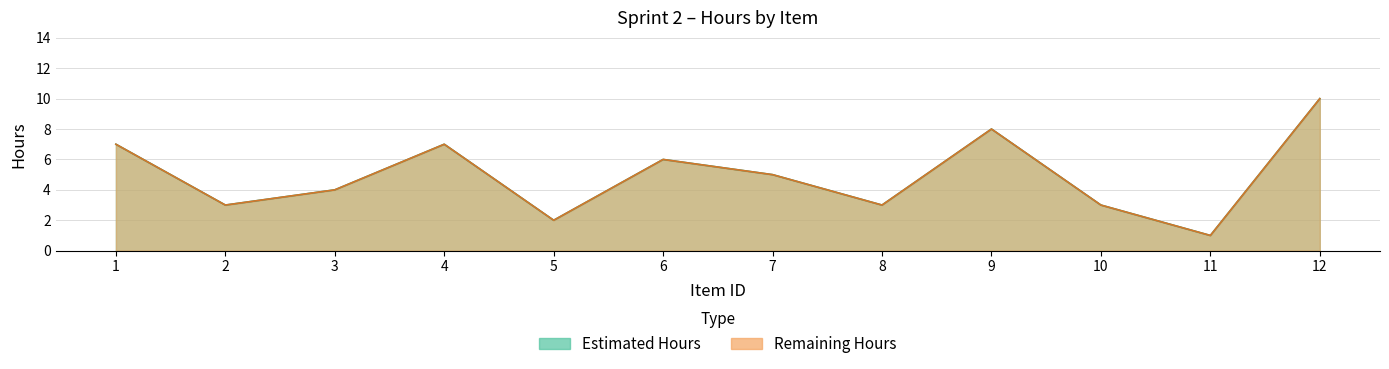

What is the sum of all Remaining Hours values?

59